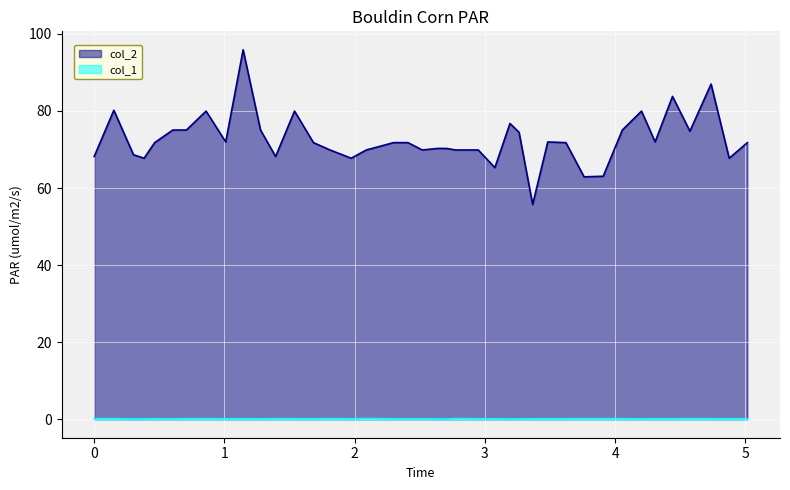

True or false: col_1 and col_2 cross at least once.

False